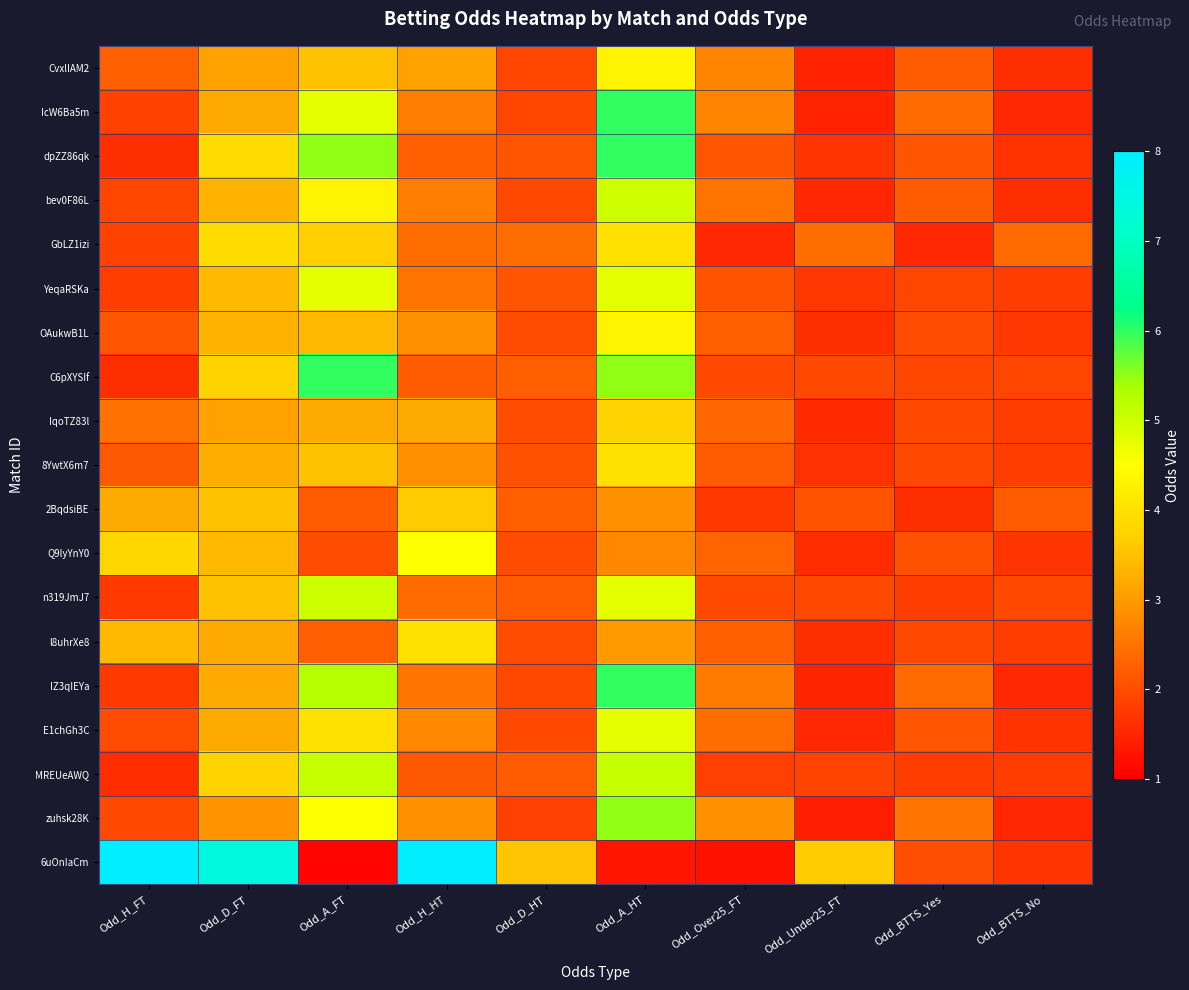

Between Odd_A_FT and Odd_Over25_FT, which series saw the biggest shift?

C6pXYSIf